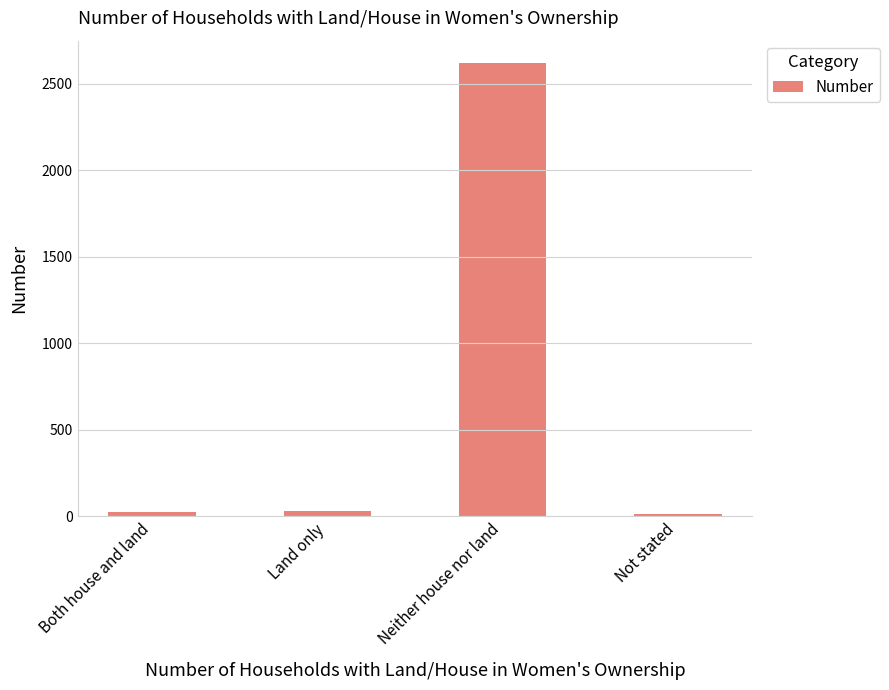

Is it true that the value at Neither house nor land is 2617?

True